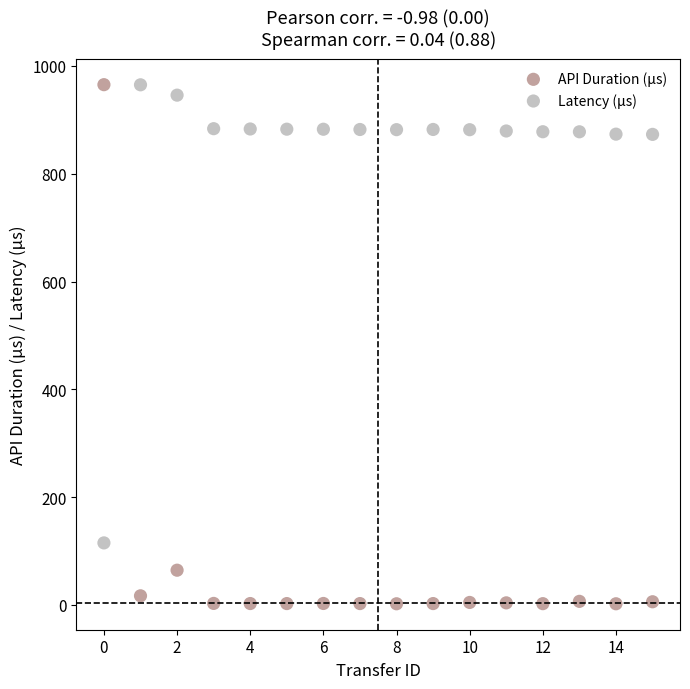

Across all data points, what is the range of Y values (max minus min)?

963.0